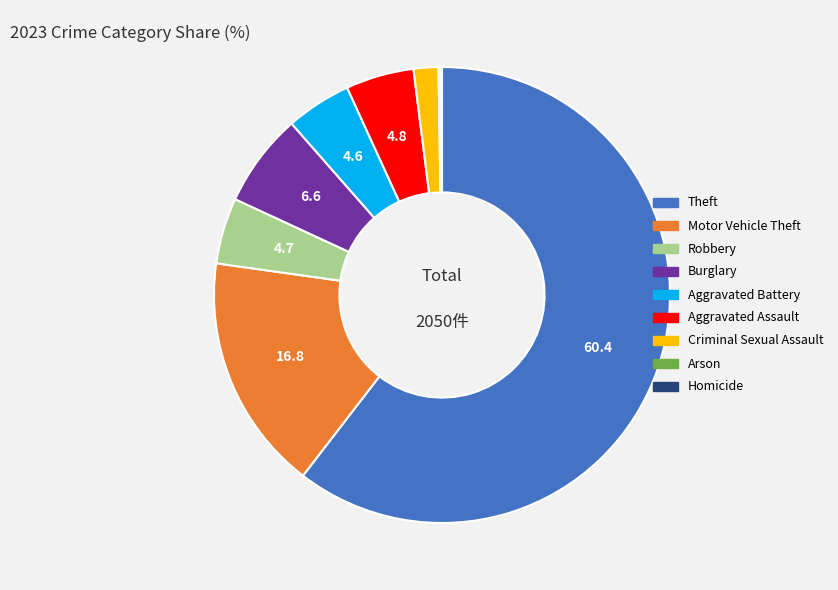

Which category has the biggest portion of the pie?

Theft